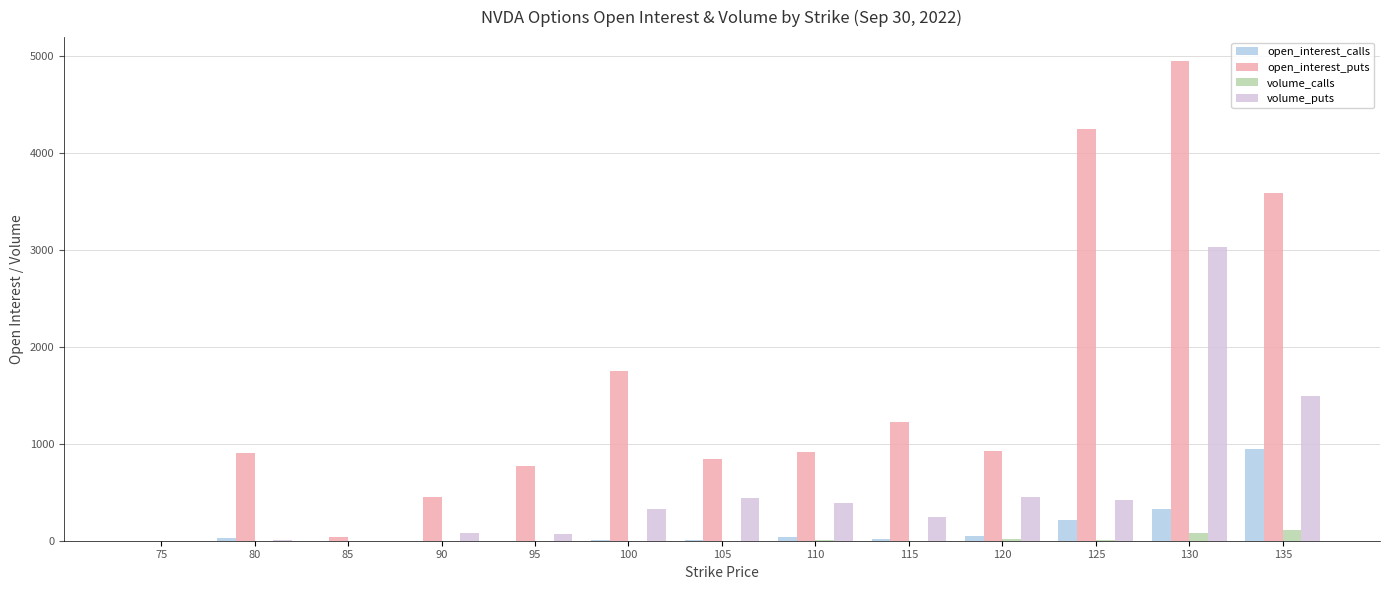

What is the greatest value displayed?

4945